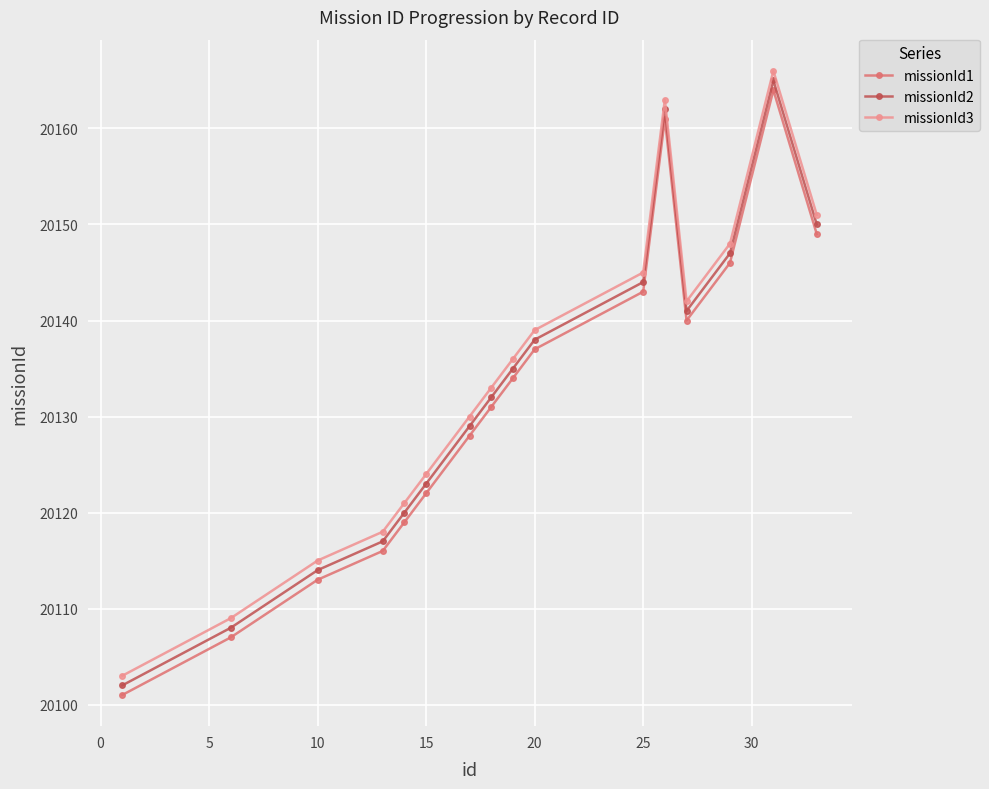

What is the greatest value displayed?

20166